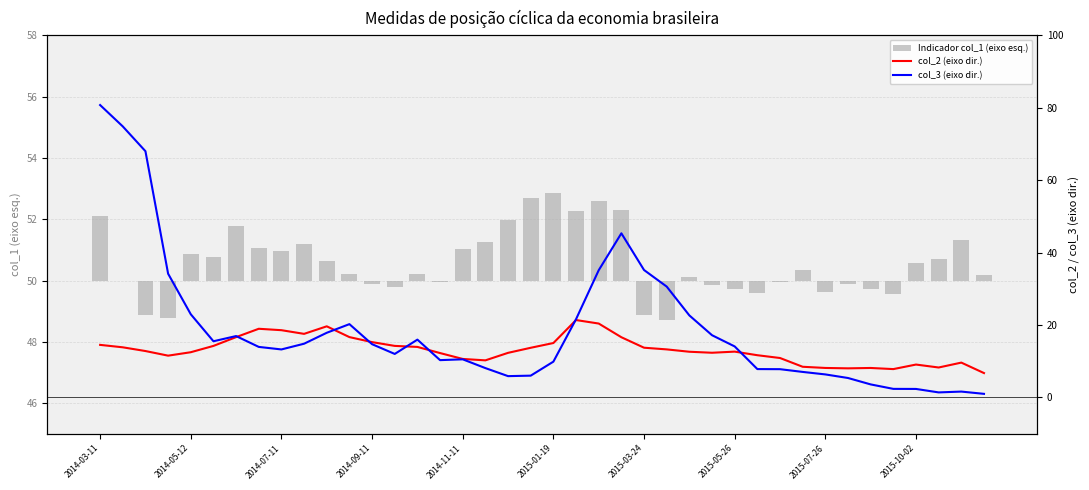

Which label corresponds to the largest value in the chart?

2014-03-11